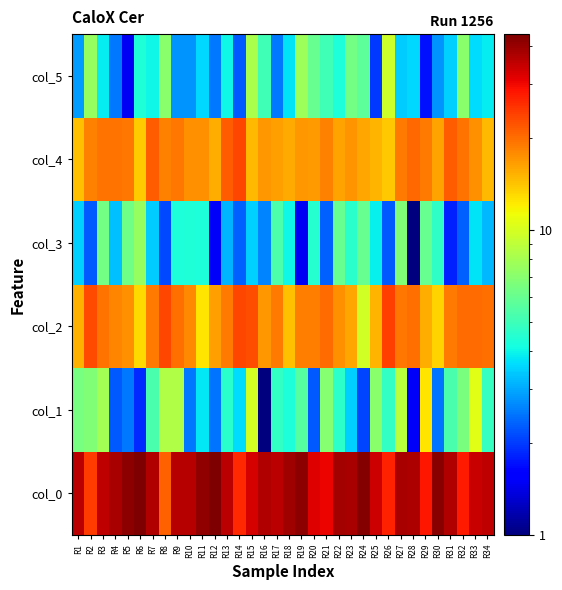

What is the total value across all series at R11?

82.6